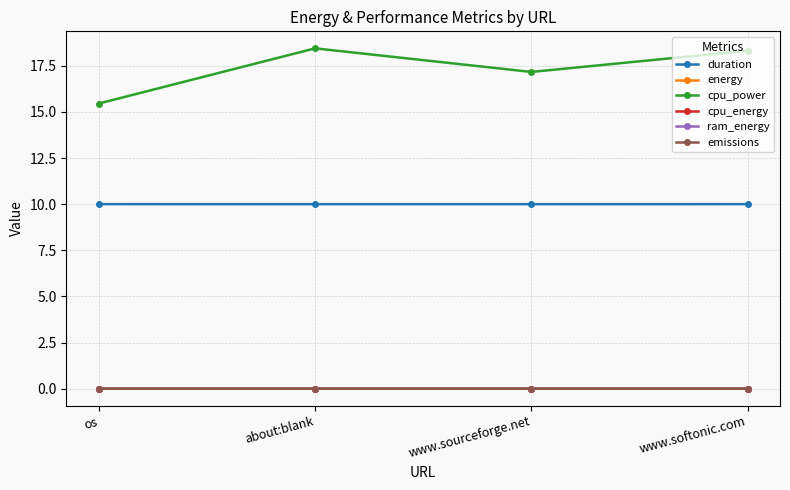

True or false: cpu_energy and cpu_power intersect in this chart.

False